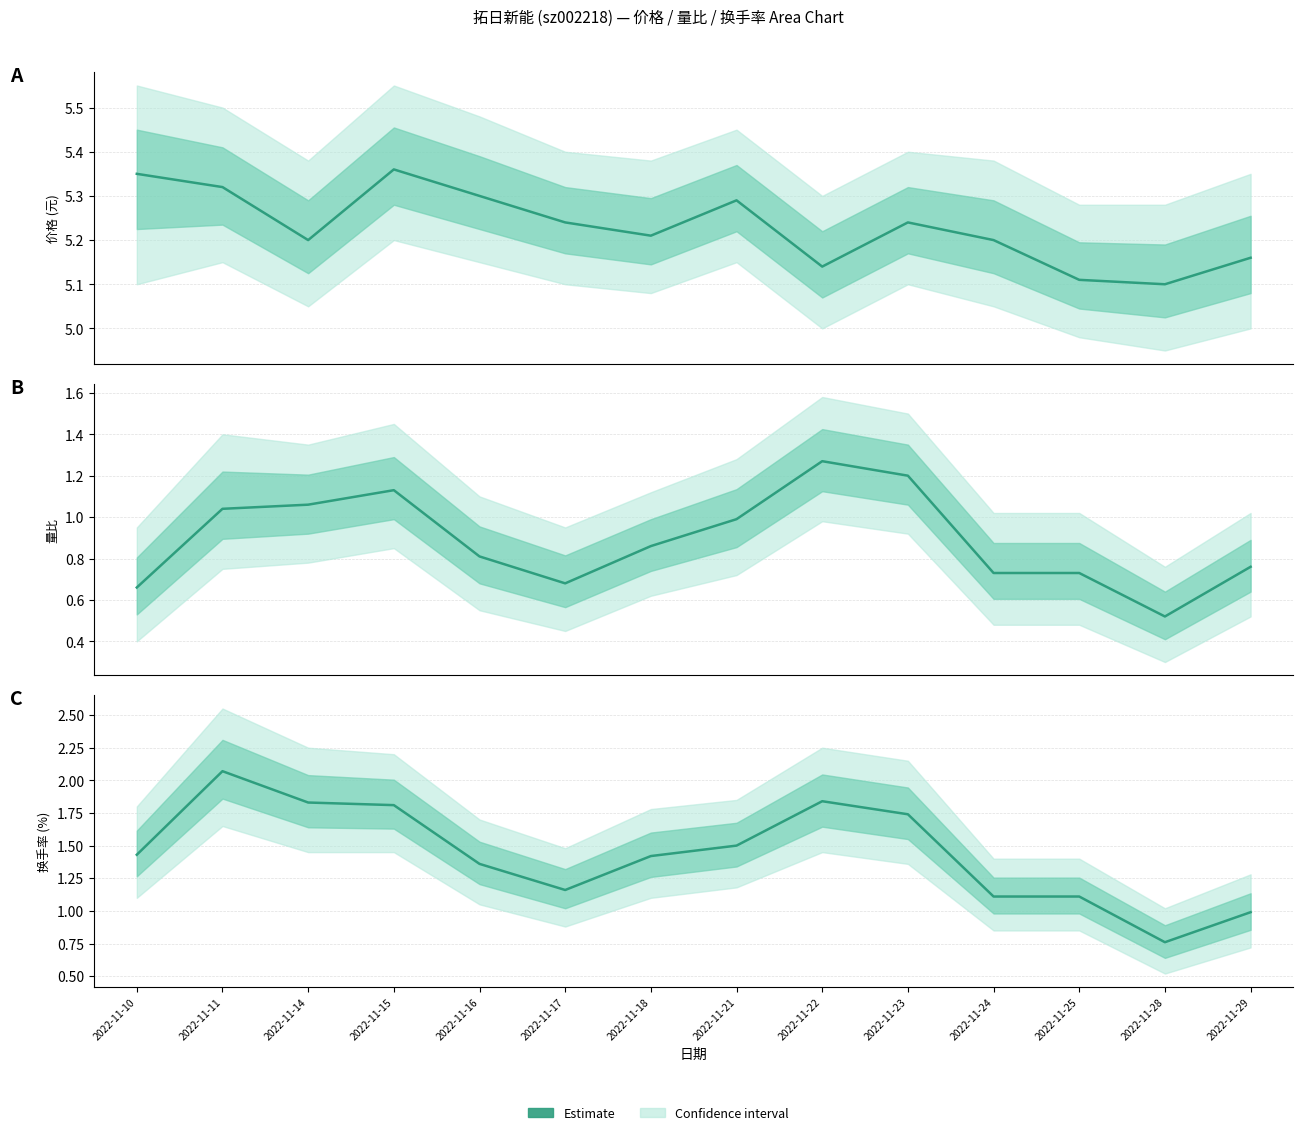

Where is the first local maximum?

2022-11-11